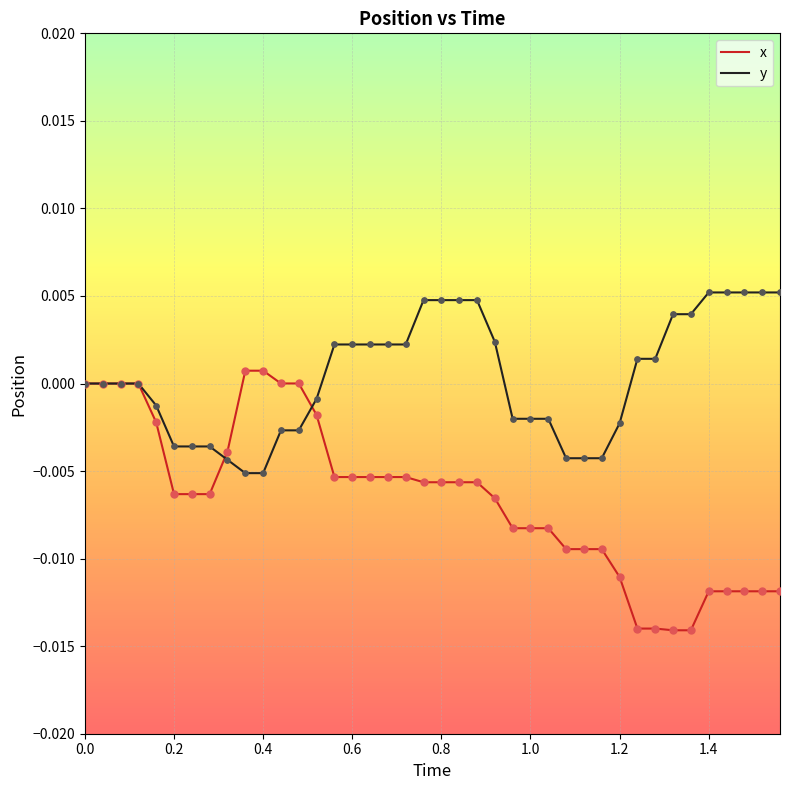

What are all the series names shown in the legend?

x, y